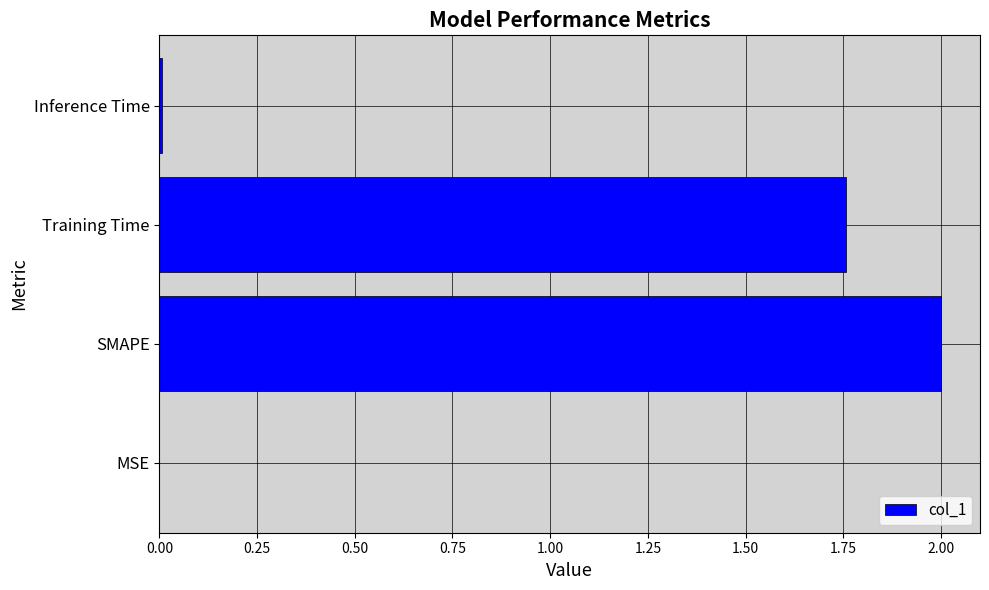

At which label is the value closest to 1?

Training Time